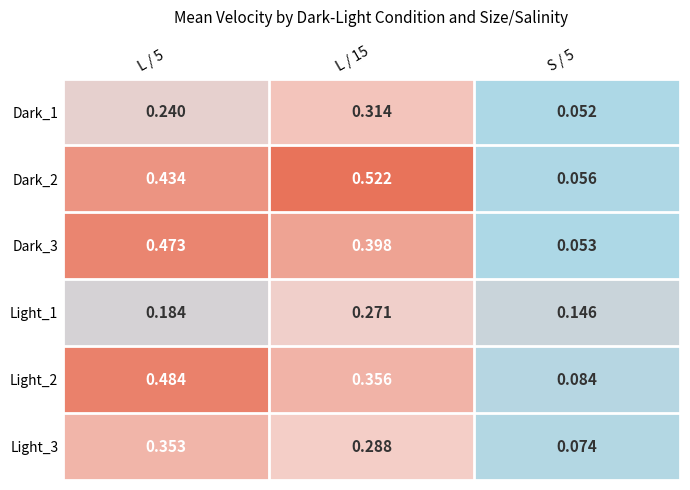

Is the value of Dark_3 at L / 5 greater than the value of Light_1 at L / 5?

Yes